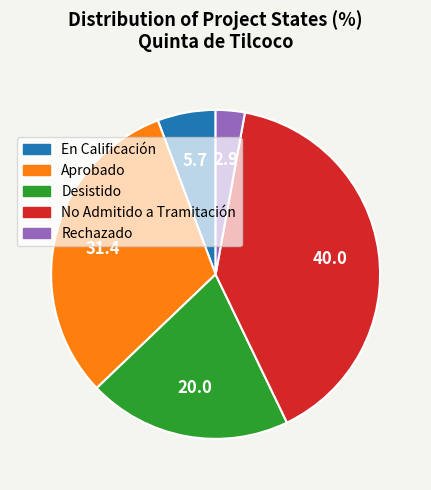

Approximately how many times larger is the value at En Calificación compared to Rechazado?

2.0